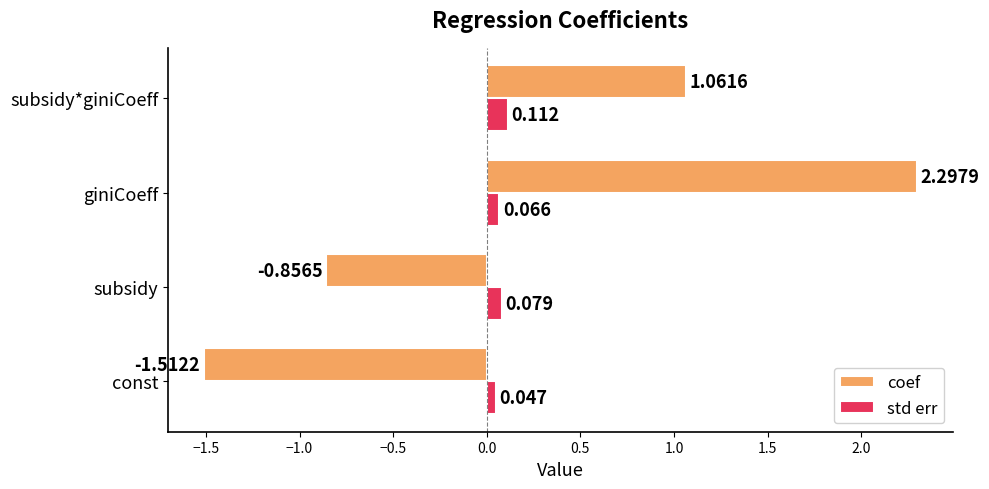

Between const and subsidy*giniCoeff, which series saw the biggest shift?

coef